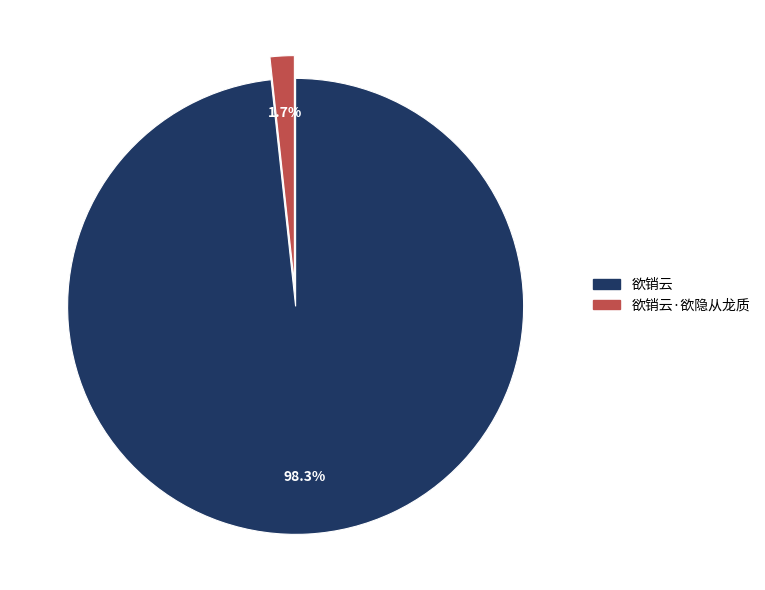

To the nearest percent, what percentage of the pie is 欲销云?

98%